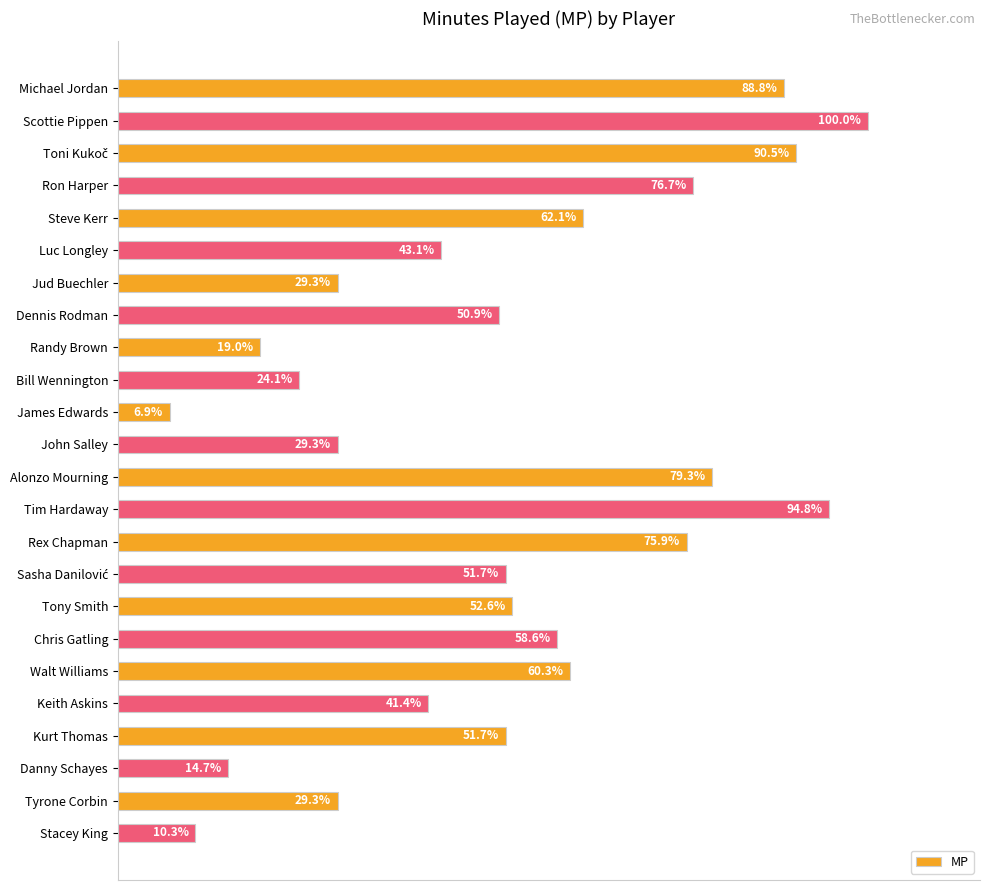

How many bars are there in total?

24